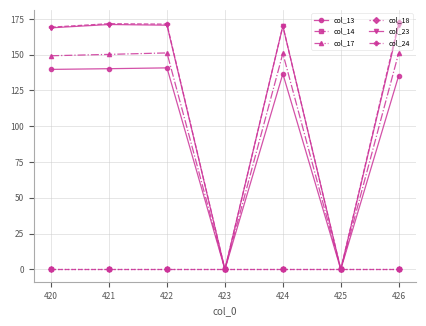

Which series has the largest range (max minus min)?

col_24